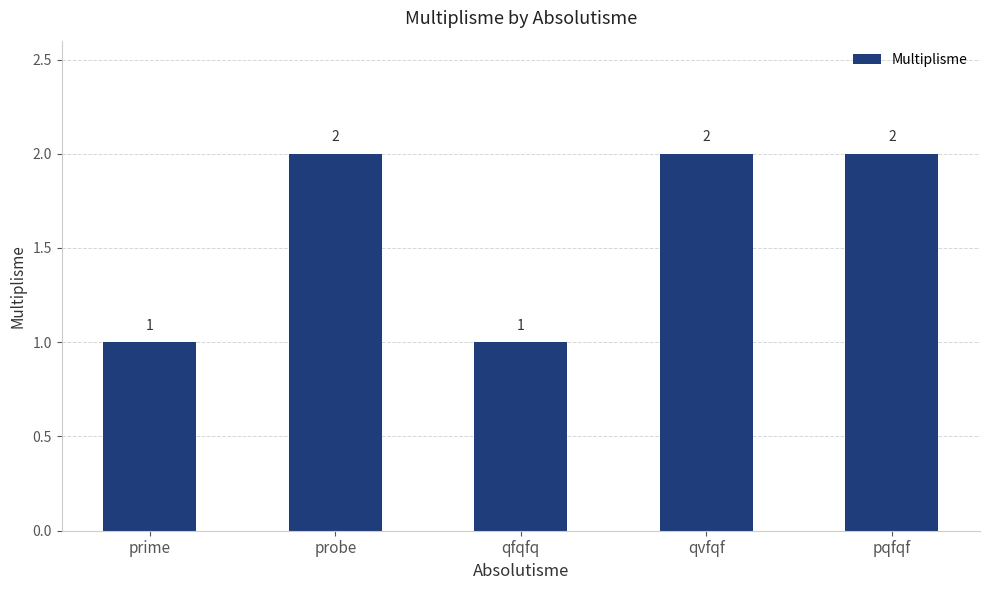

Which has a higher value, qvfqf or prime?

qvfqf